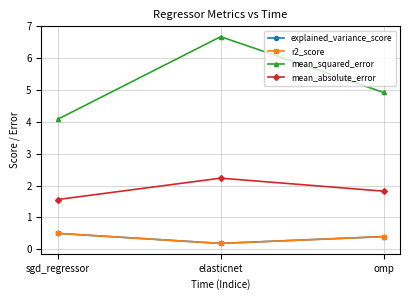

What position from the right is omp?

1